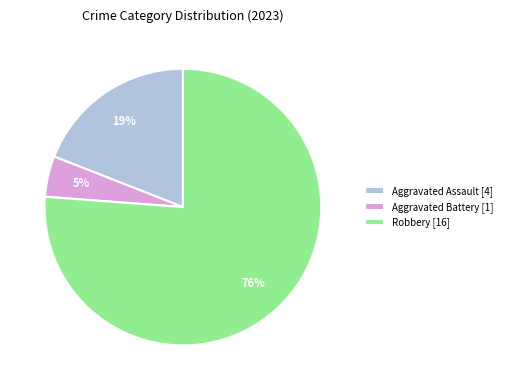

Is it true that Aggravated Battery [1] is 11% of the pie?

False